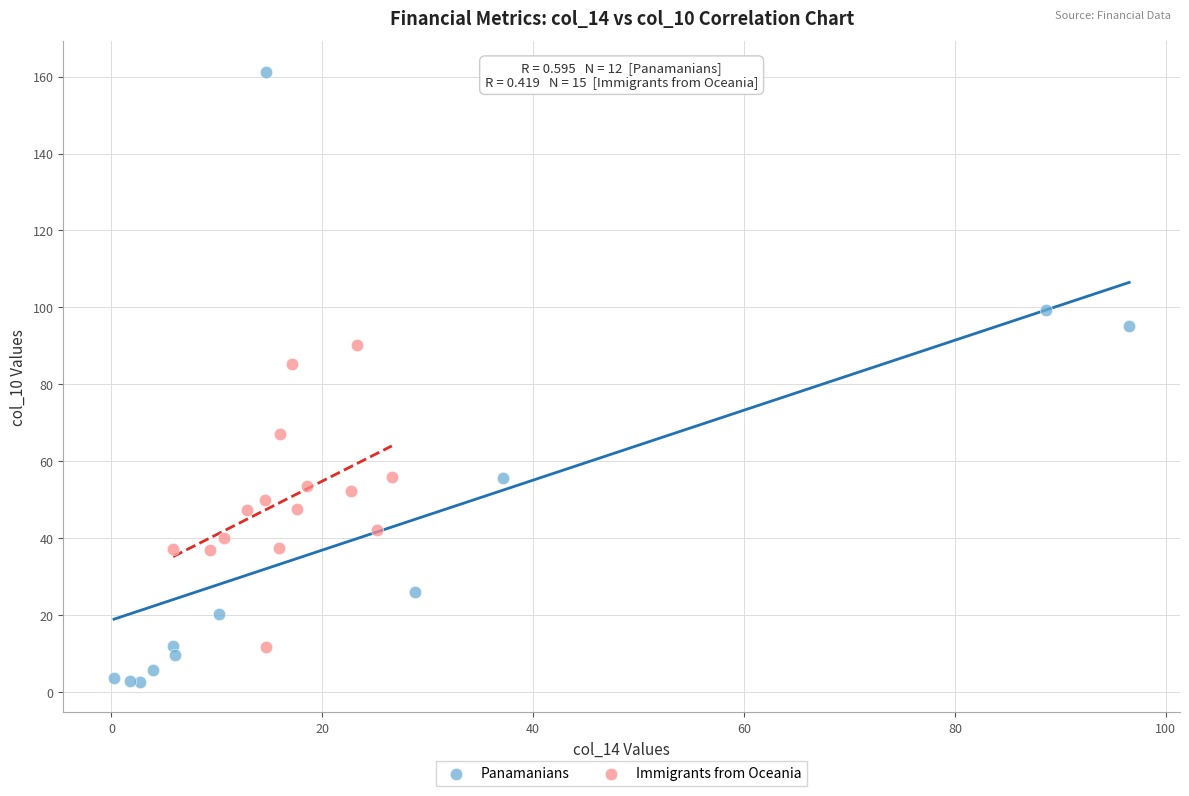

Which series reaches the maximum Y coordinate?

Panamanians